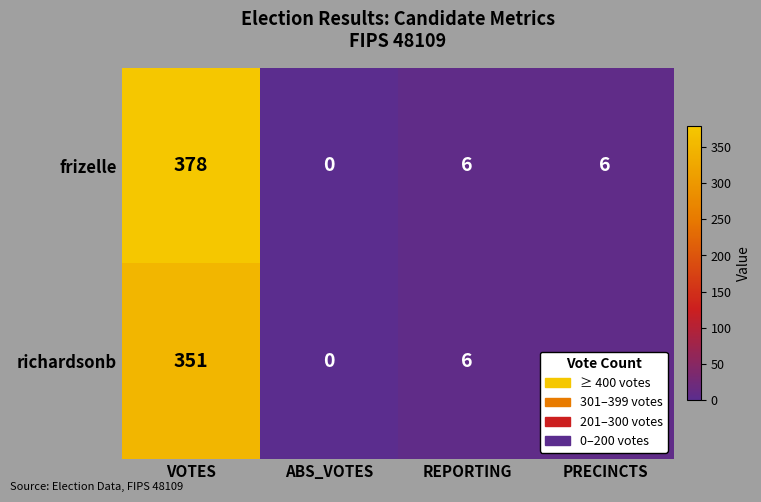

What is the total value across all series at VOTES?

729